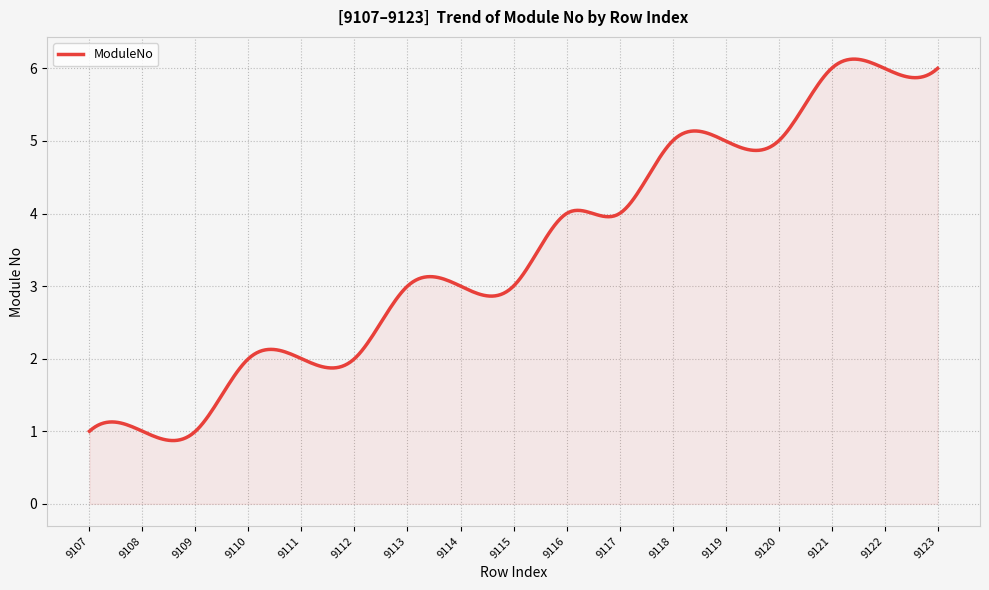

What is the difference between the maximum and minimum values?

5.3